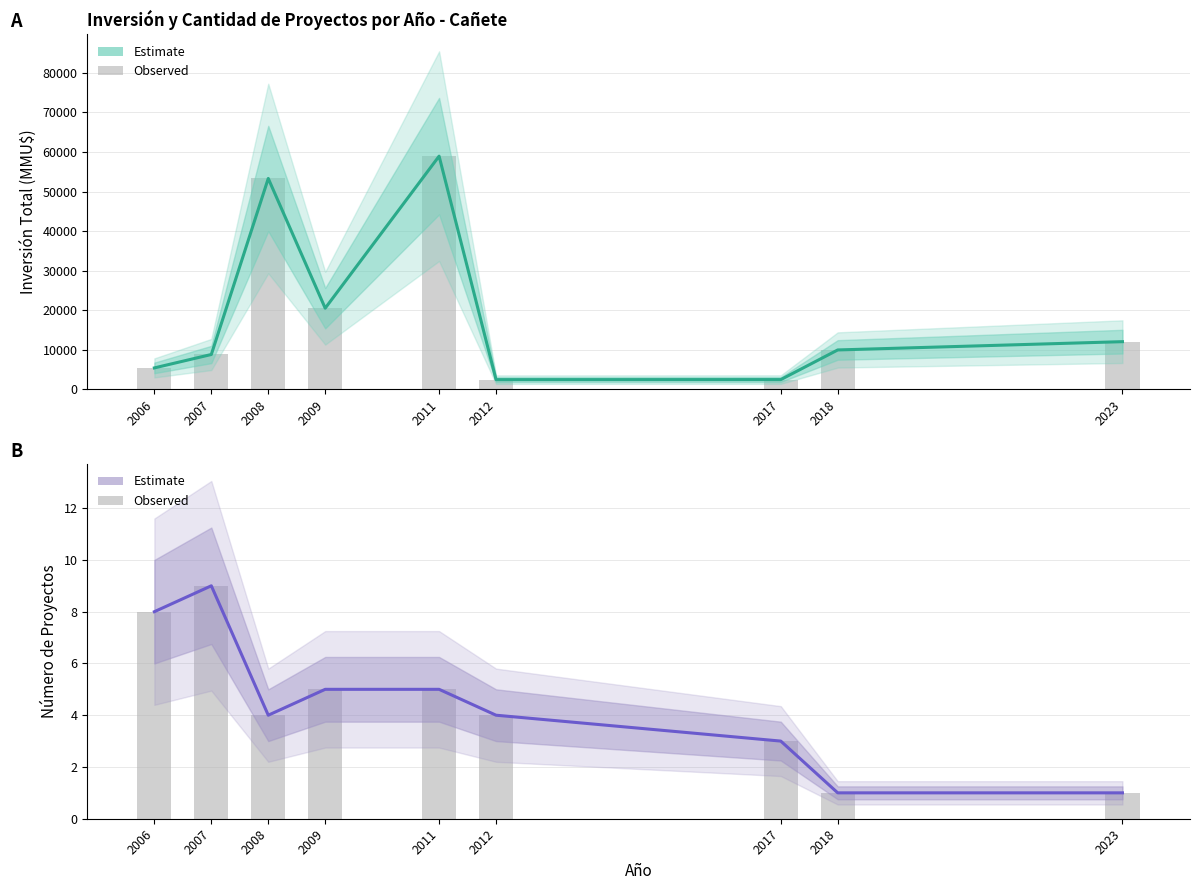

What is the difference between the maximum and minimum values in the Número de Proyectos series?

8